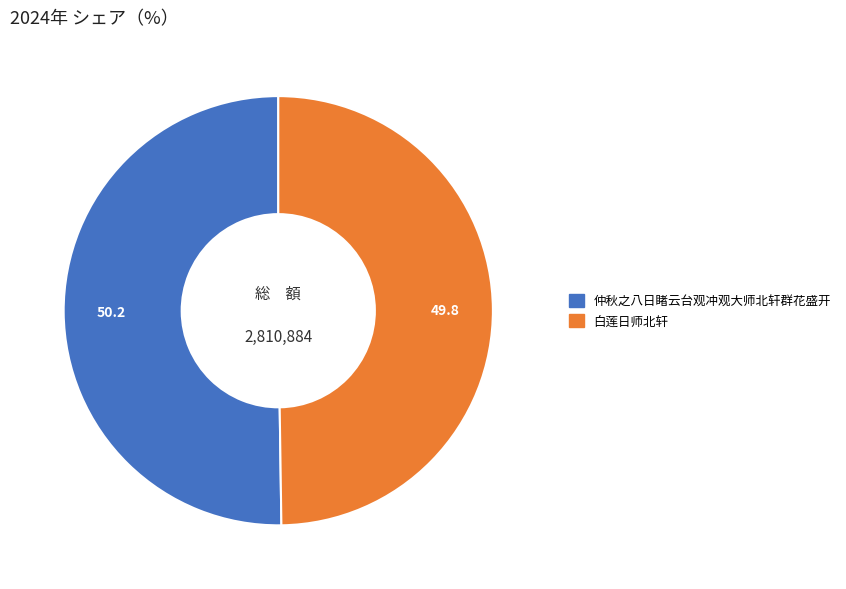

Do 仲秋之八日睹云台观冲观大师北轩群花盛开 and 白莲日师北轩 together represent more than half of the pie?

Yes